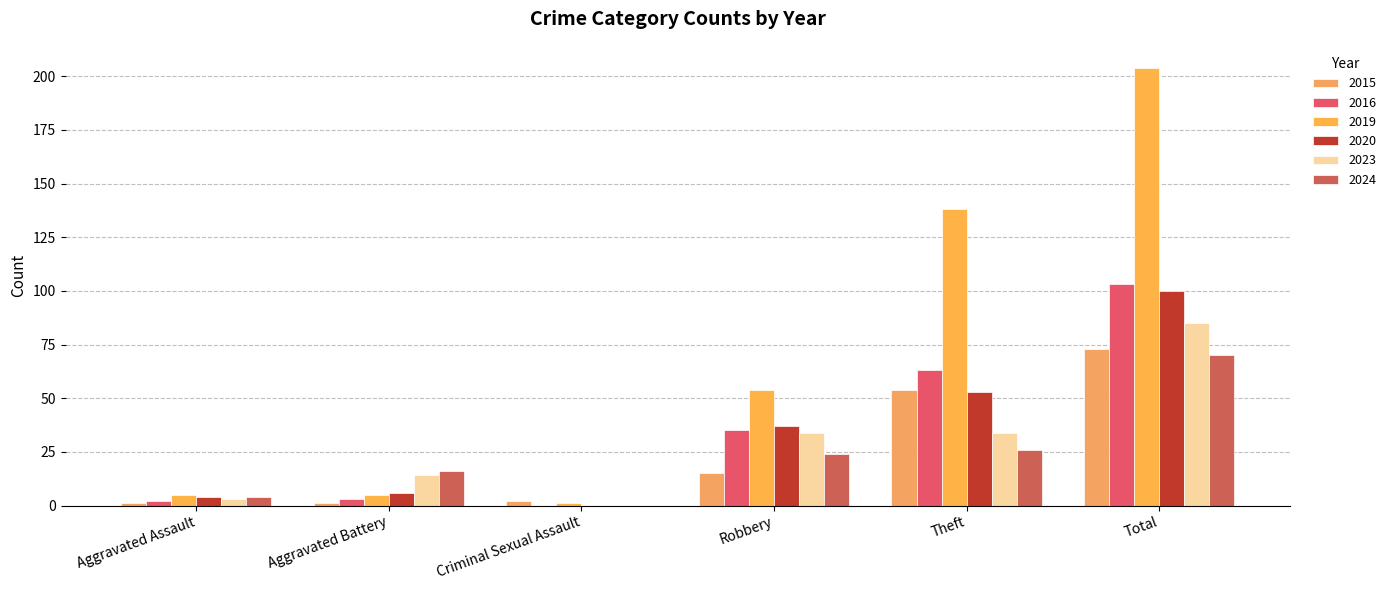

What is the label of the 2nd bar from the right?

Theft